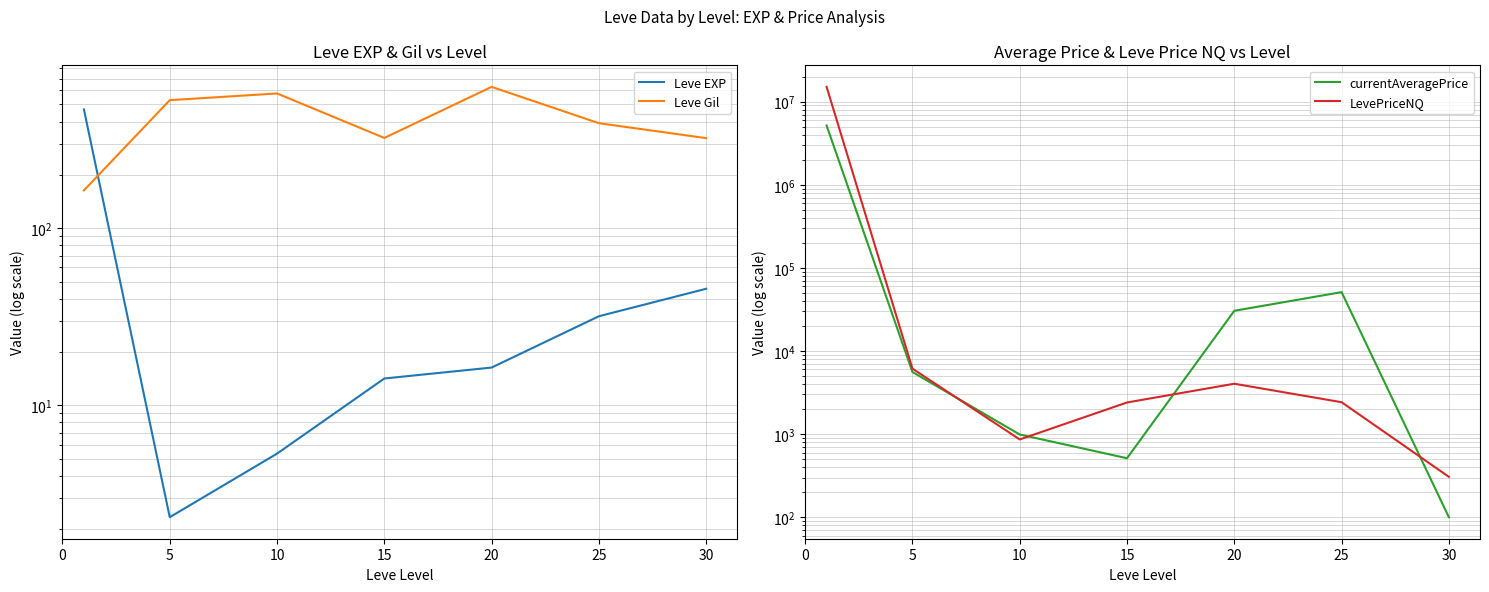

The Leve EXP series shows 6.4 at 25. True or false?

False